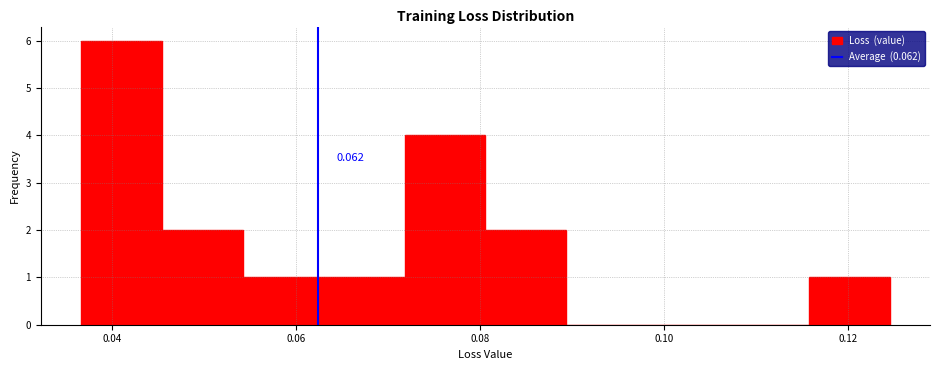

Which range on the x-axis has the tallest bar?

0.036 to 0.046